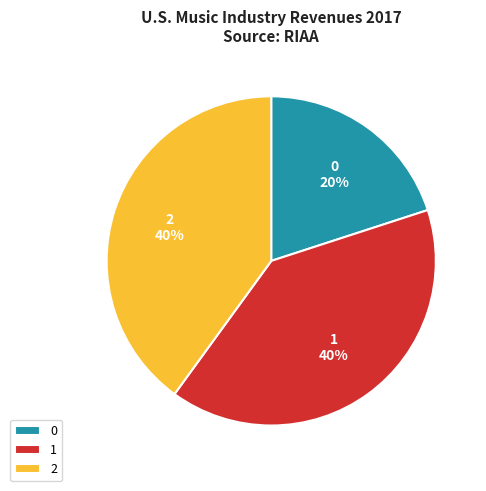

How many segments does this pie chart have?

3